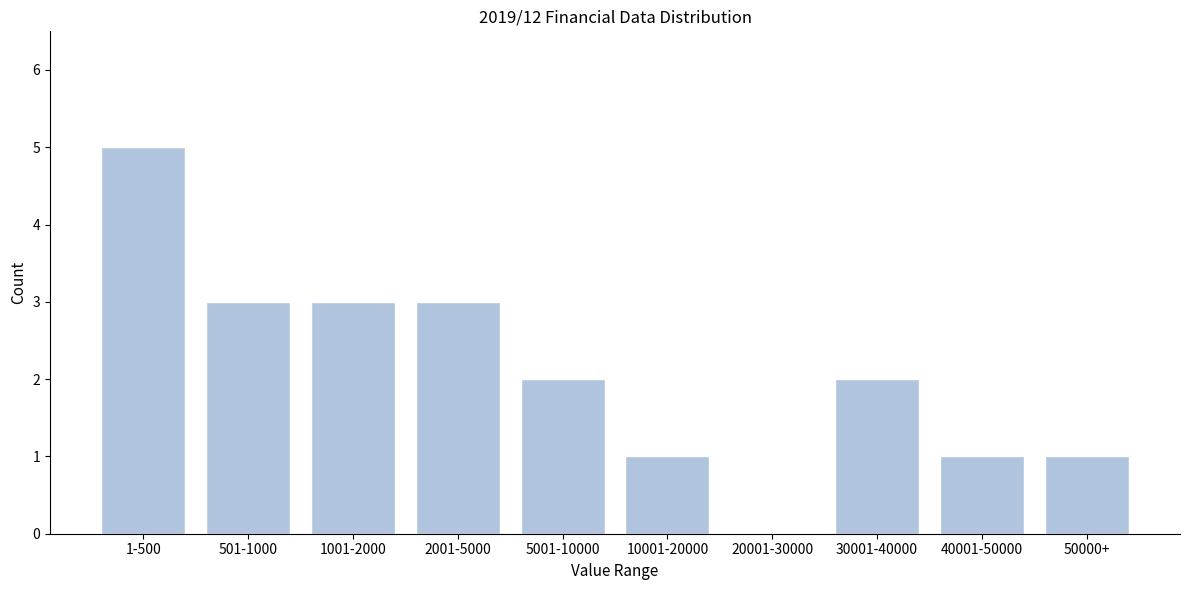

Reading right to left, extract all data points from this chart.

50000+=1	40001-50000=1	30001-40000=2	20001-30000=0	10001-20000=1	5001-10000=2	2001-5000=3	1001-2000=3	501-1000=3	1-500=5